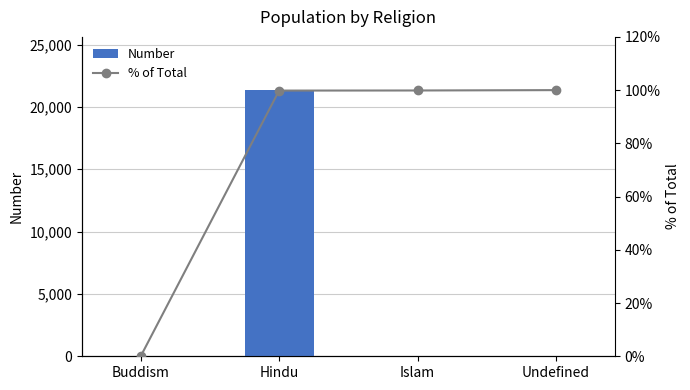

The Number series shows 49.5 at Undefined. True or false?

False